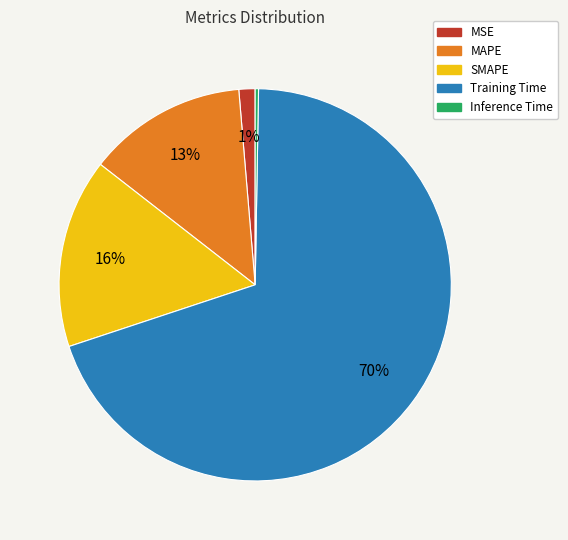

Between MAPE and SMAPE, which is larger?

SMAPE